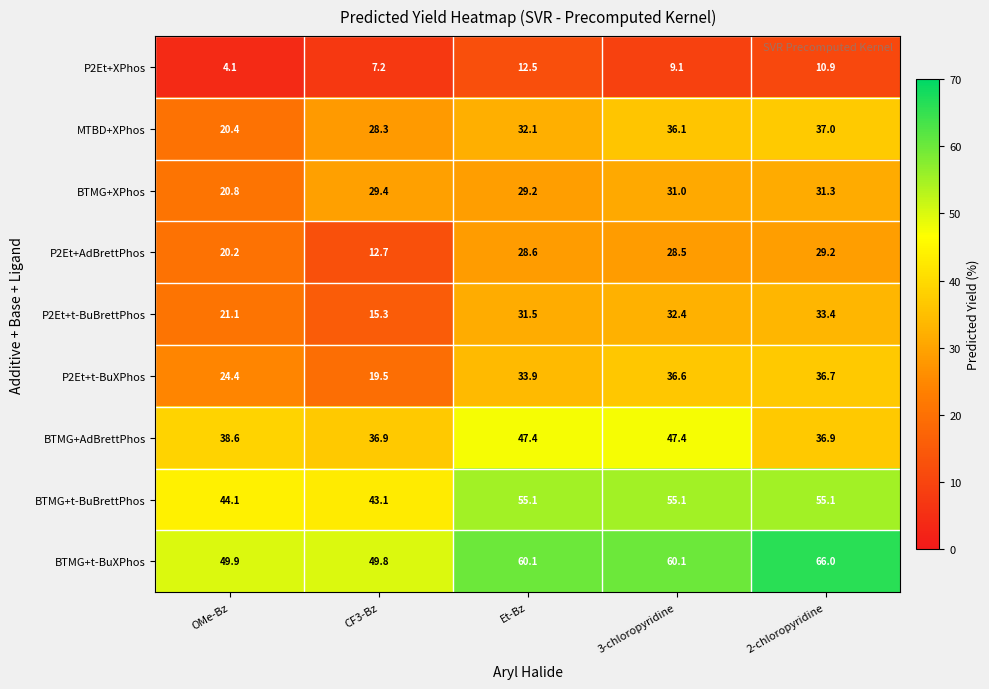

Rank the series at 2-chloropyridine from highest to lowest value.

BTMG+t-BuXPhos, BTMG+t-BuBrettPhos, MTBD+XPhos, BTMG+AdBrettPhos, P2Et+t-BuXPhos, P2Et+t-BuBrettPhos, BTMG+XPhos, P2Et+AdBrettPhos, P2Et+XPhos